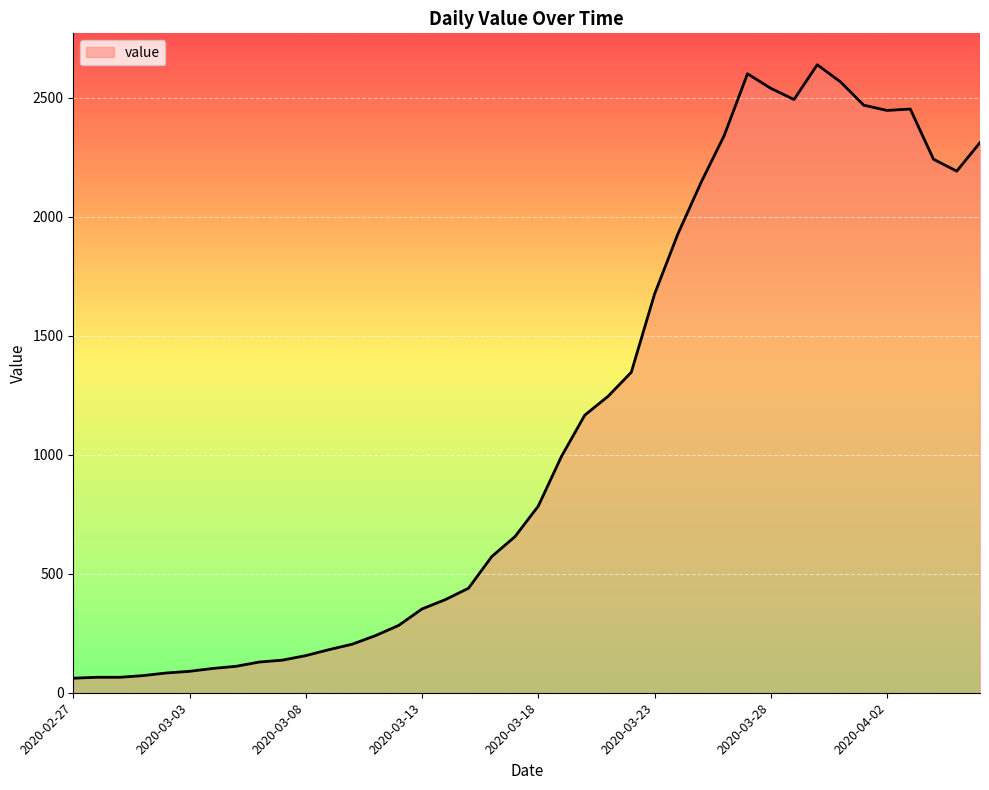

What is the difference between the maximum and minimum values?

2577